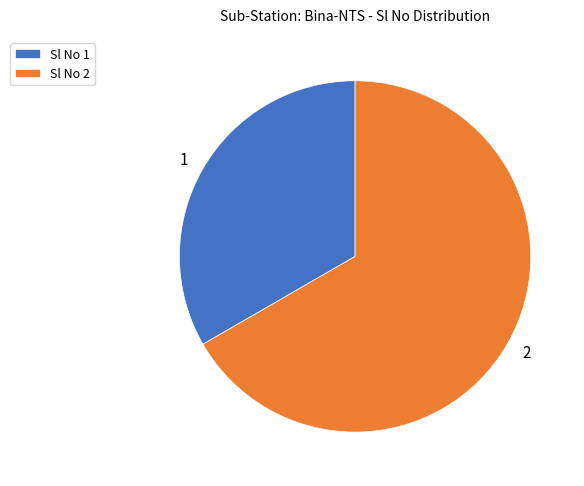

Does any single category account for the majority?

Yes